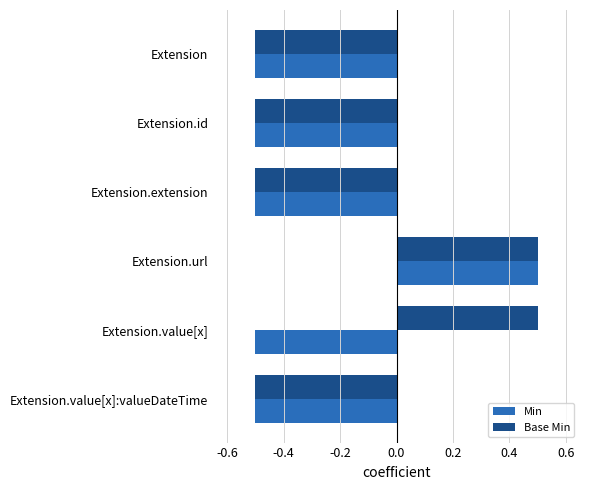

The value of Base Min at Extension.id is -0.5. True or false?

True